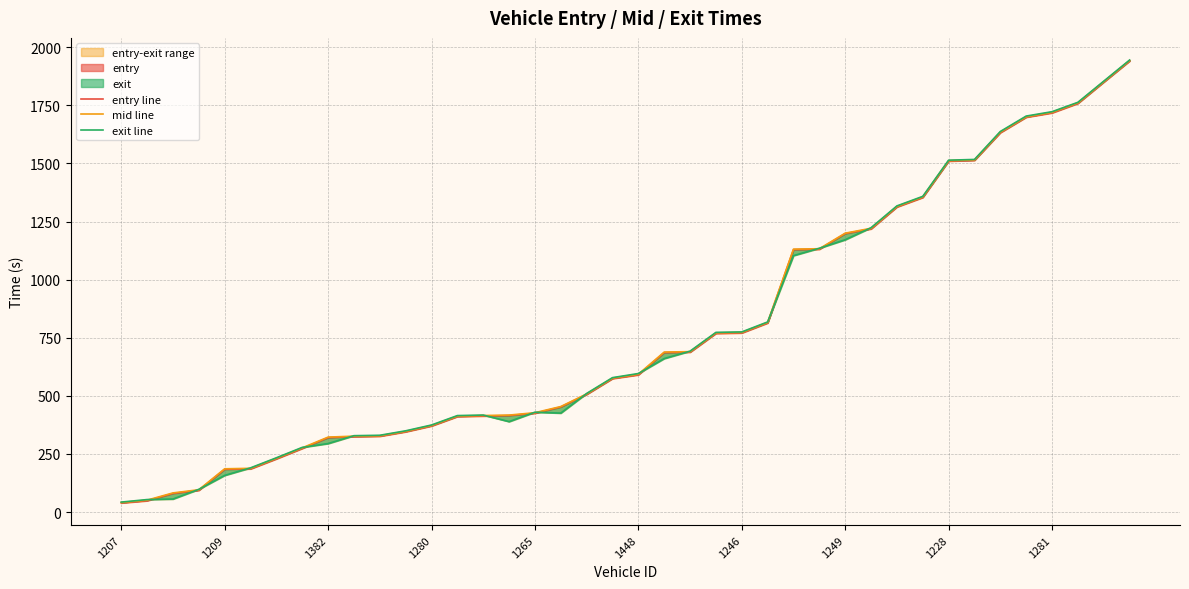

How many lines are shown in the chart?

3